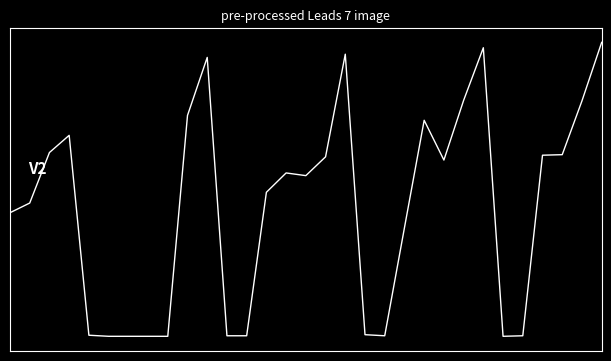

How many categories are shown in the chart?

31